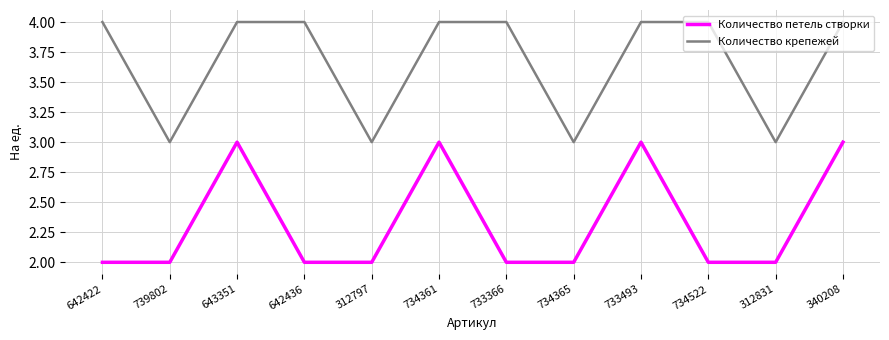

Between 642422 and 643351, which series saw the biggest shift?

Количество петель створки